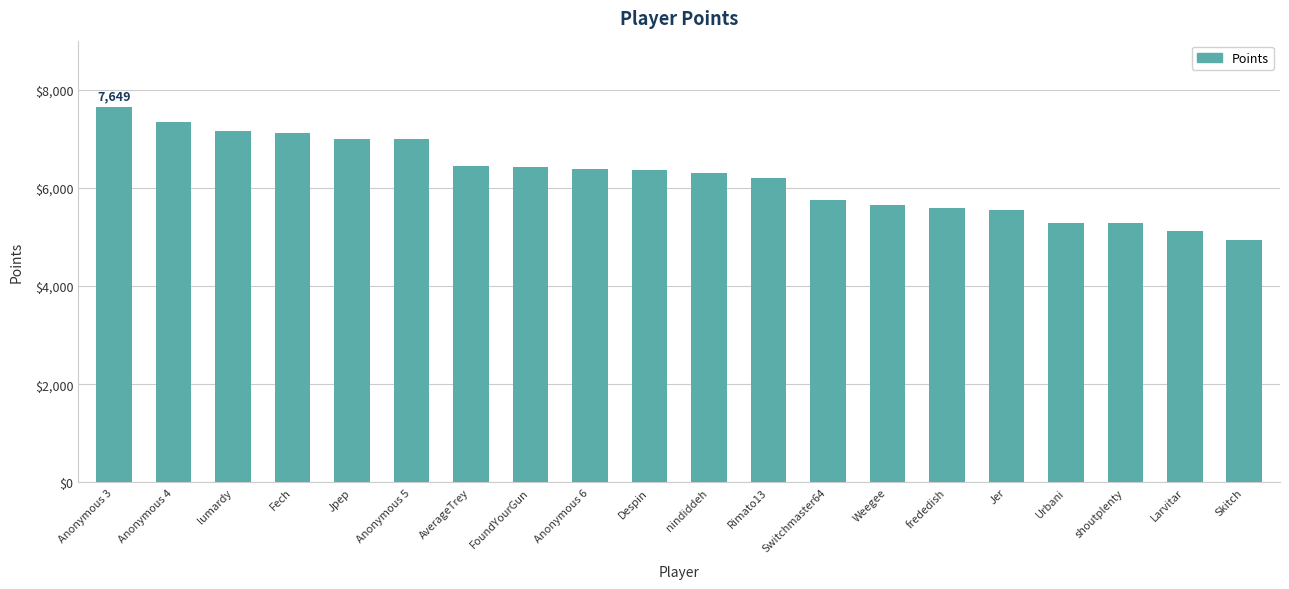

How many distinct data groups are displayed?

1